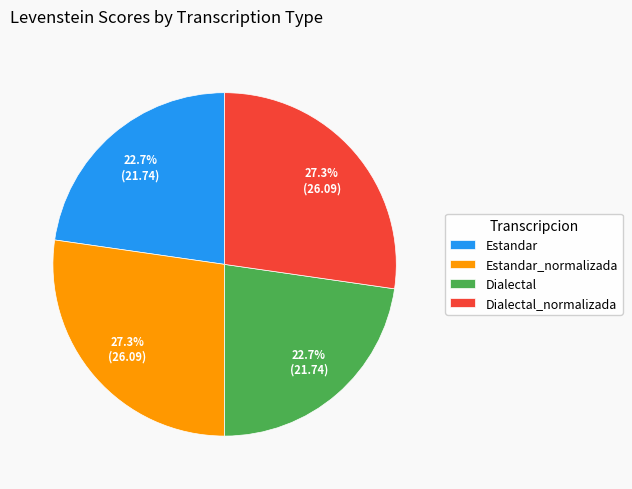

To the nearest percent, what is the difference between the largest and smallest slice percentages?

5%